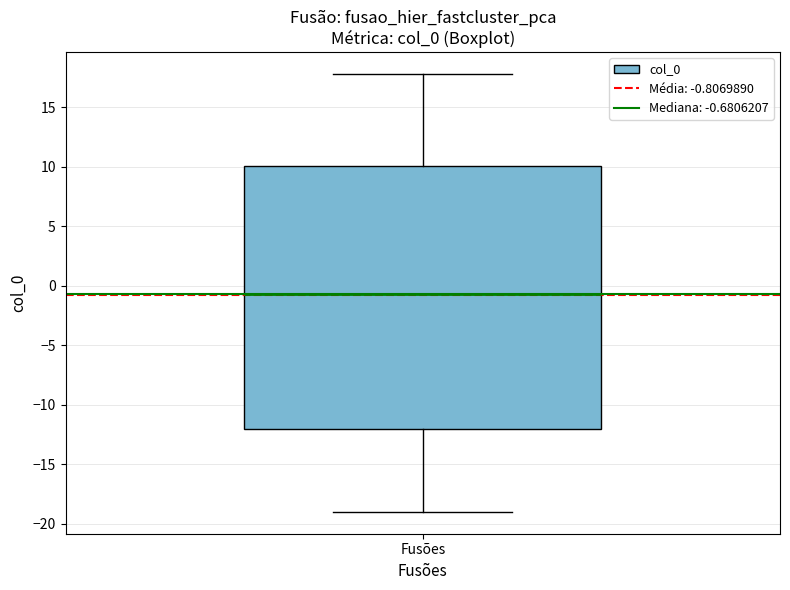

Read this box plot against the y-axis: the position of the median line, the range covered by the box, and the ends of both whiskers. The values are not printed on the chart, so give them approximately, as read against the axis.

median -0.5, box -12.0 to 10.0, whiskers -19.0 to 18.0